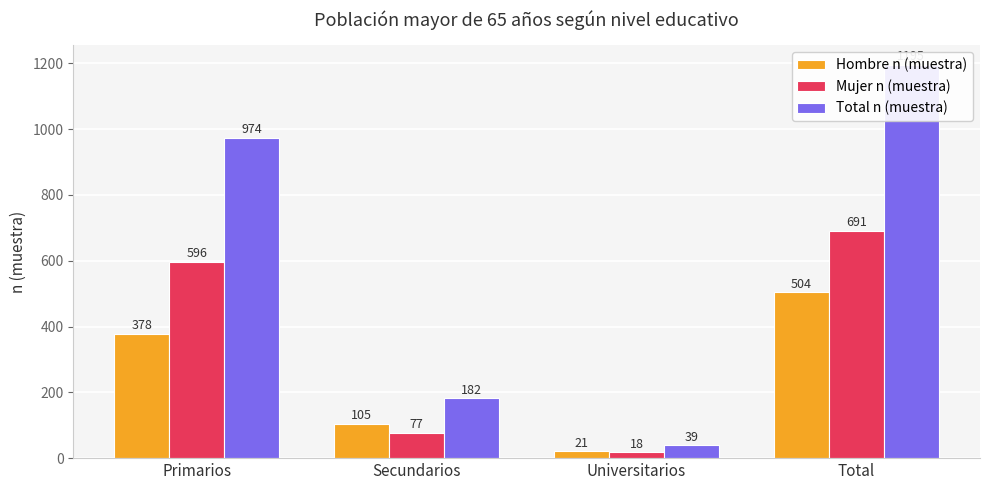

Where does the Mujer n (muestra) series first go above 596?

Total